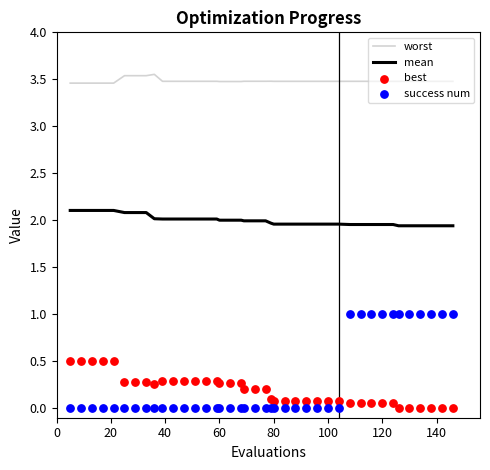

Which series has the widest spread of Y values?

success num